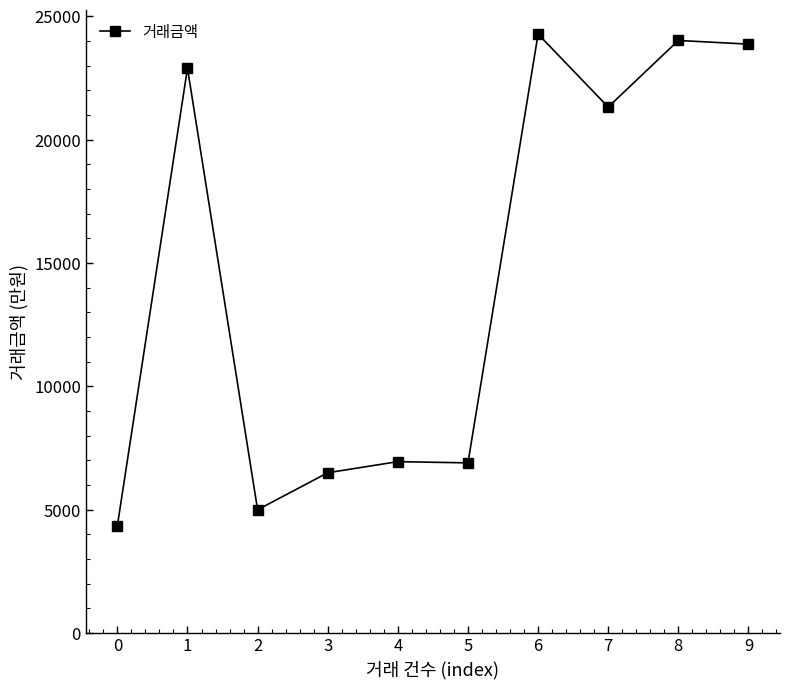

Which category has the highest value across all series?

6